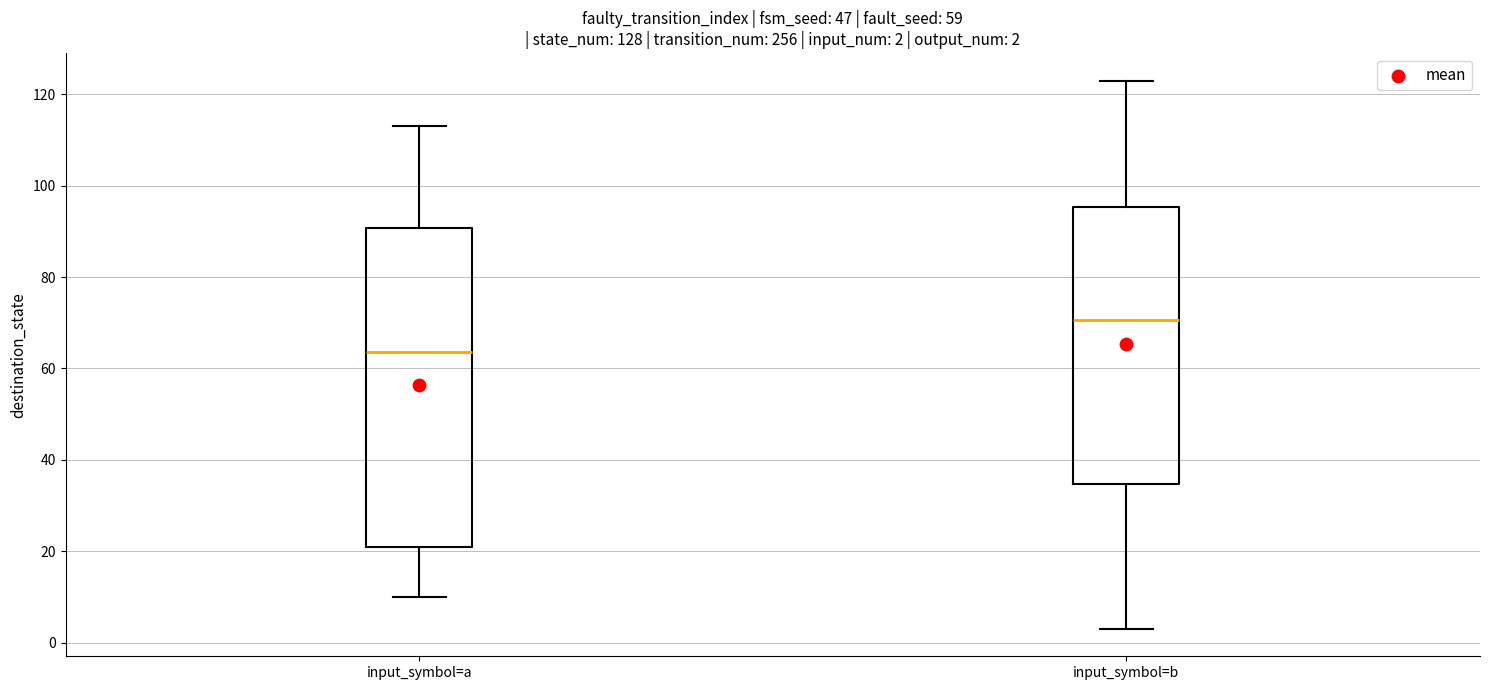

Comparing the boxes themselves (not the whiskers), which one is the tallest?

input_symbol=a